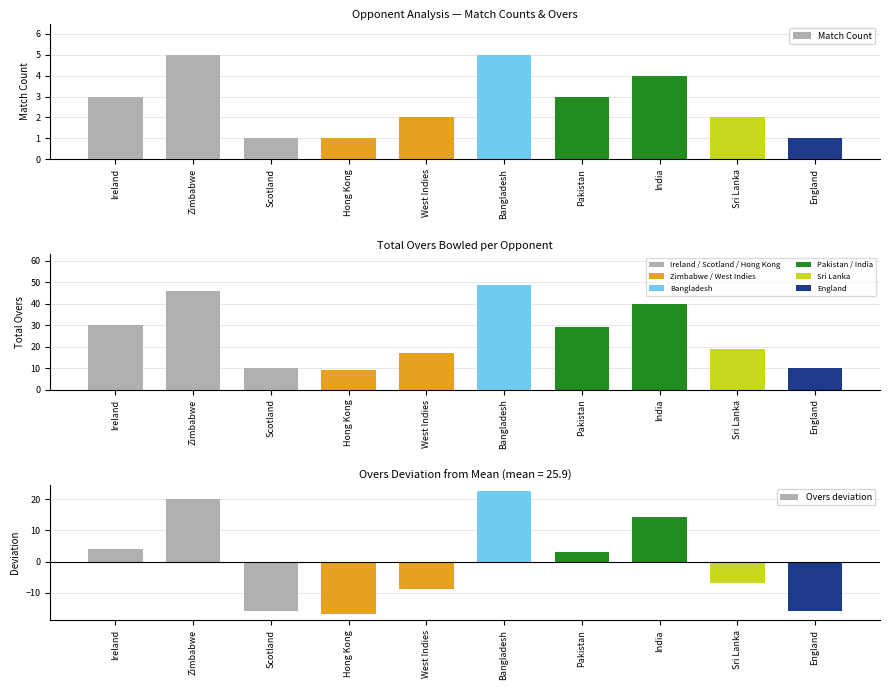

What is the difference between the maximum and minimum values in the Overs deviation series?

39.5